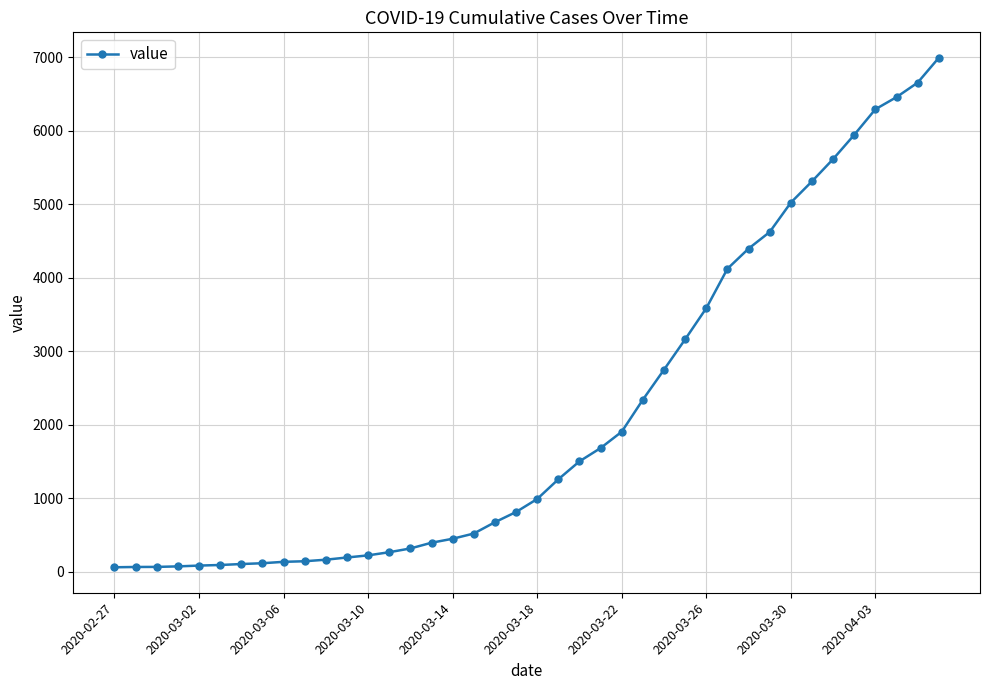

What is the difference between the maximum and minimum values?

6931